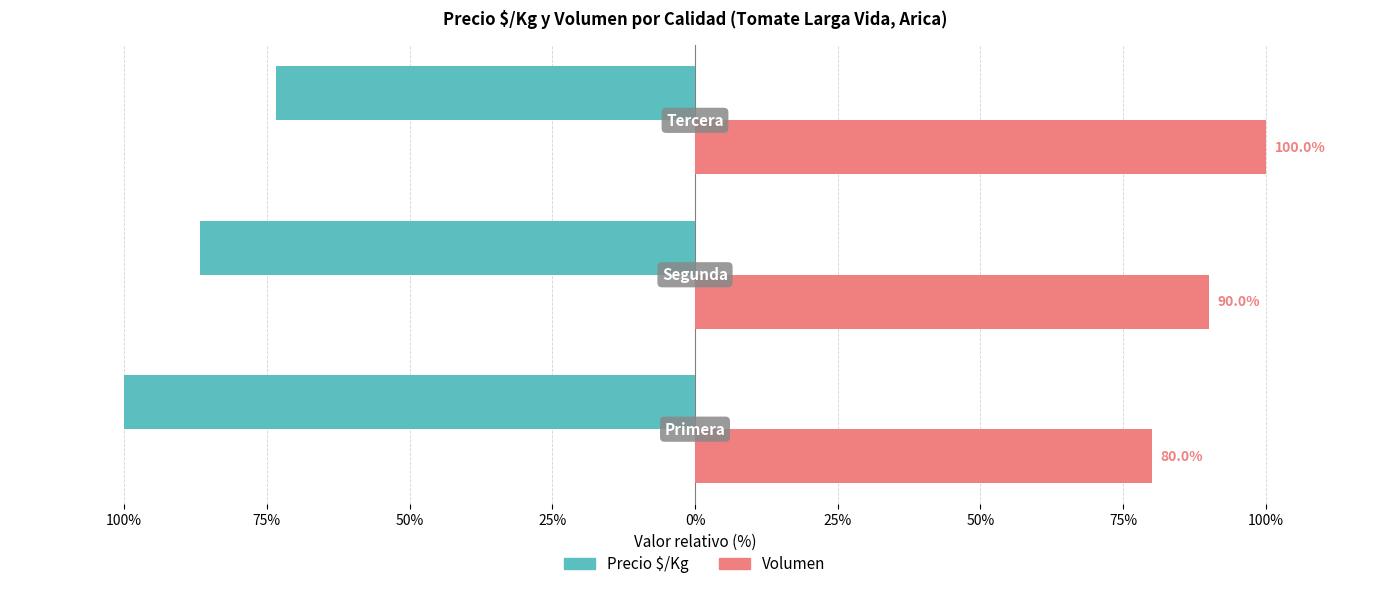

What are all the series names shown in the legend?

Precio $/Kg, Volumen